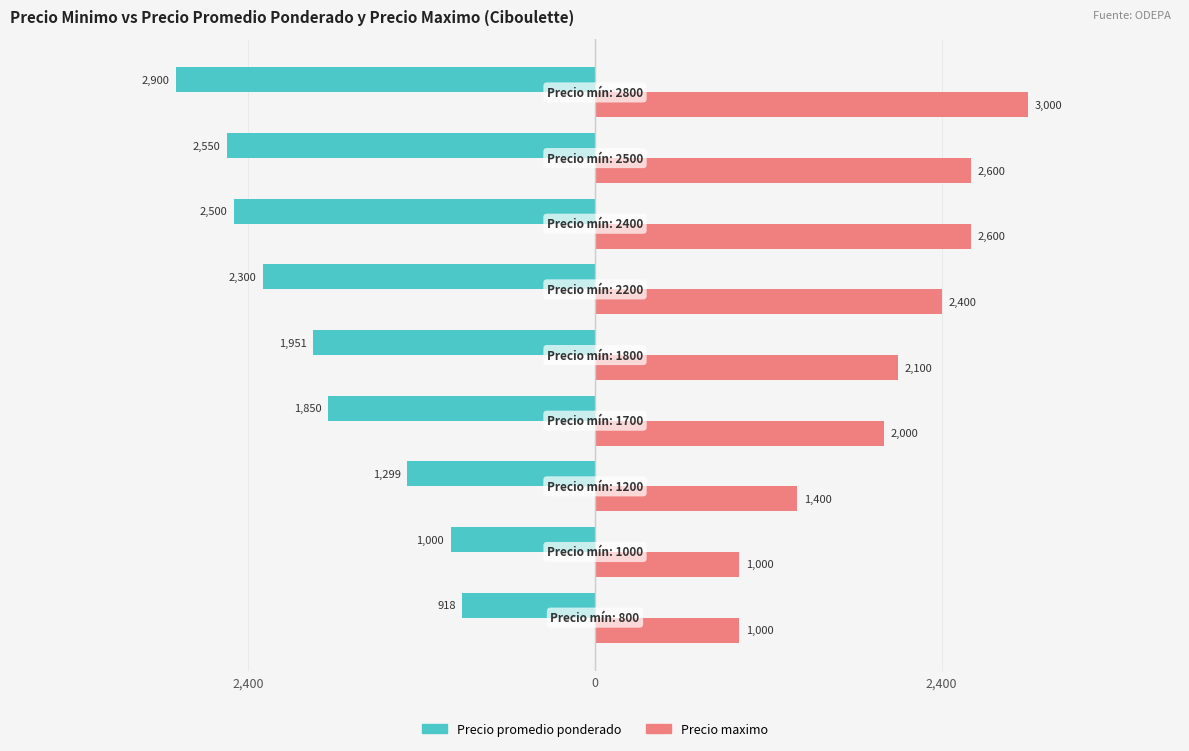

What are all the series names shown in the legend?

Precio promedio ponderado, Precio maximo